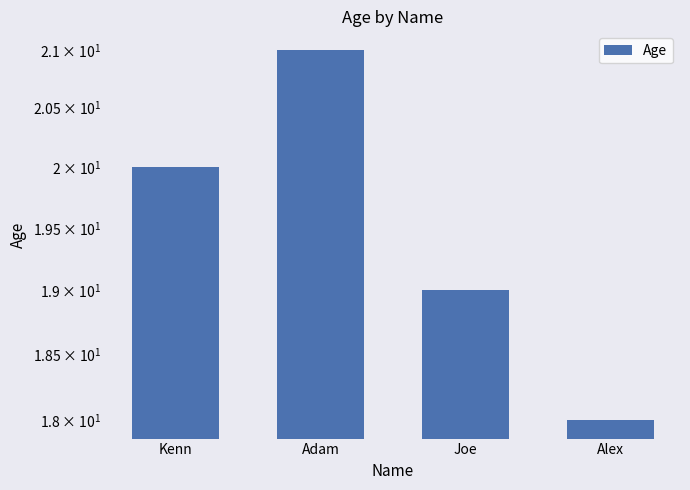

Count the values in the range 19 to 21.

3